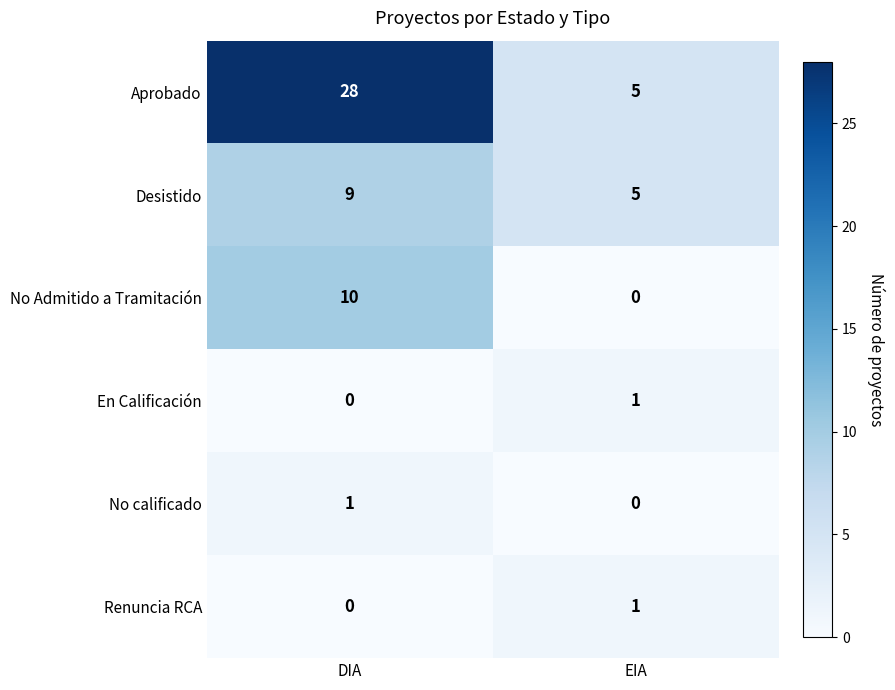

At how many categories does at least one series exceed 18?

1